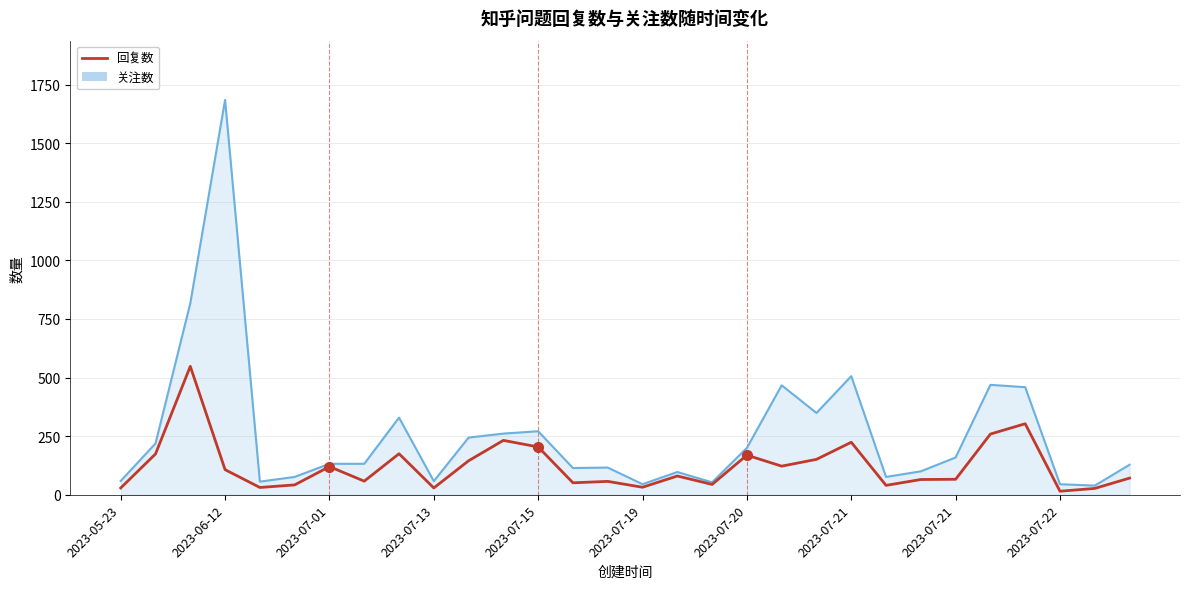

Which series has the widest spread of values?

关注数